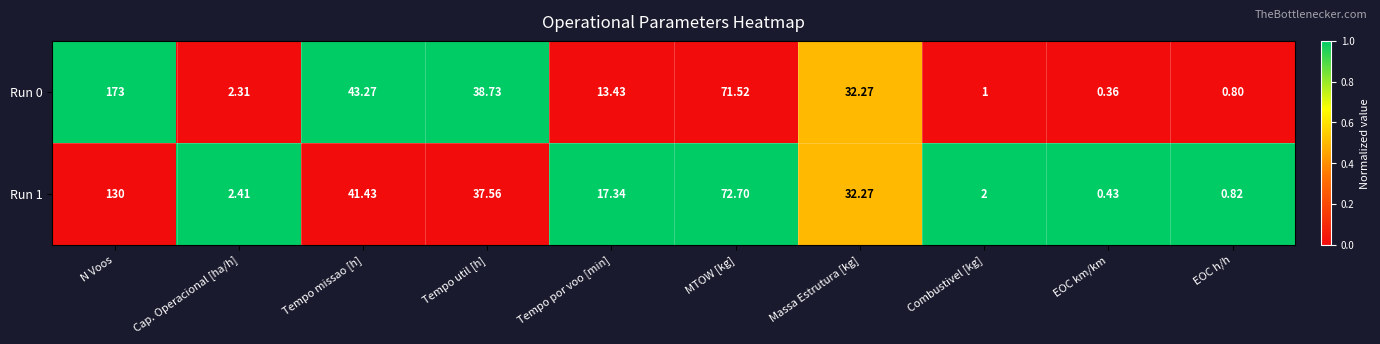

Where does the Run 1 series first go above 32?

N Voos